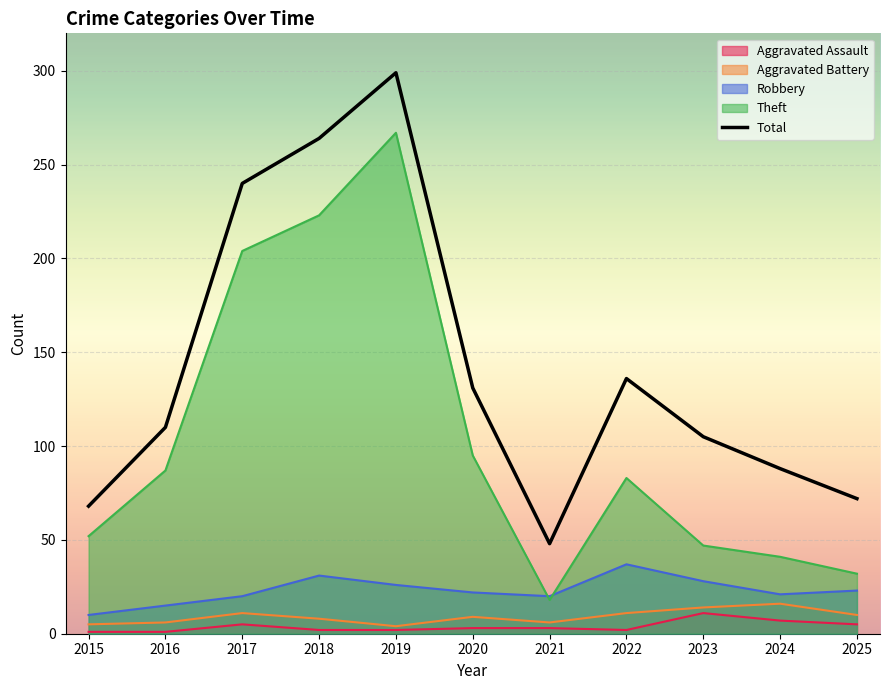

At which label does the data first exceed 110?

2017